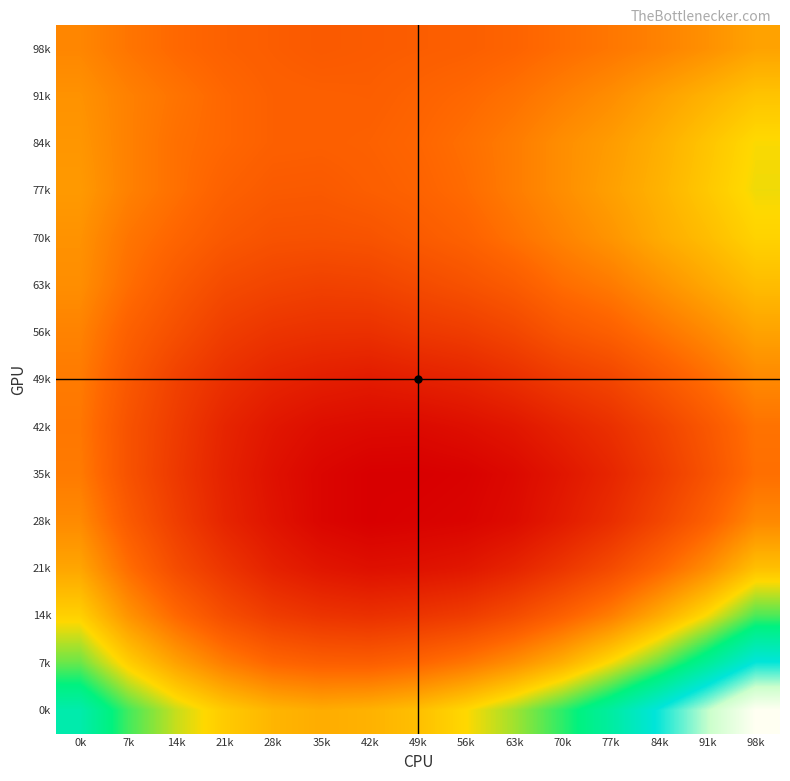

At which category is the sum across all series the highest?

98k